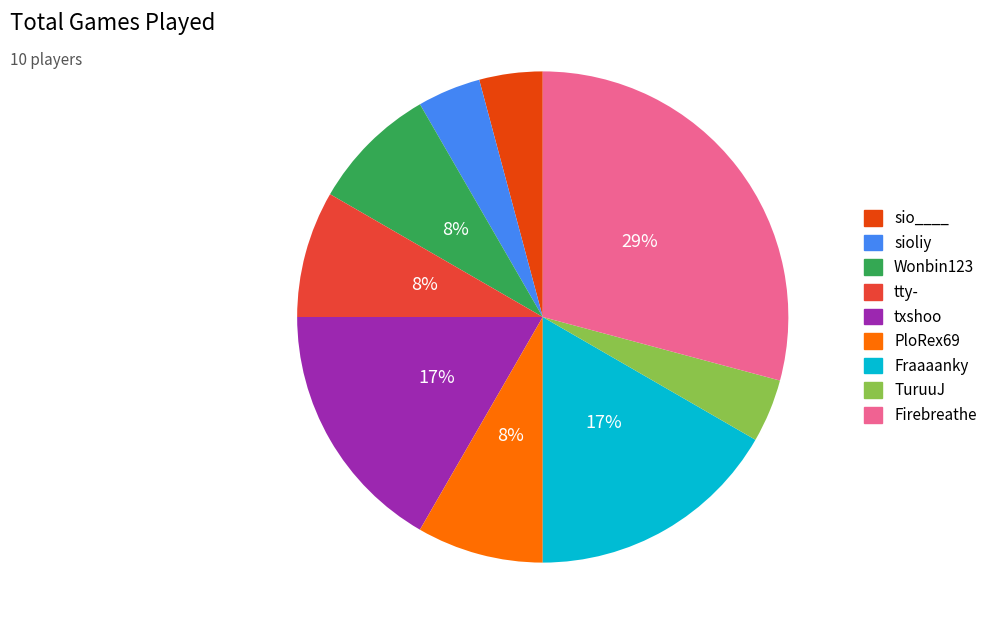

Is there a majority slice in this chart?

No